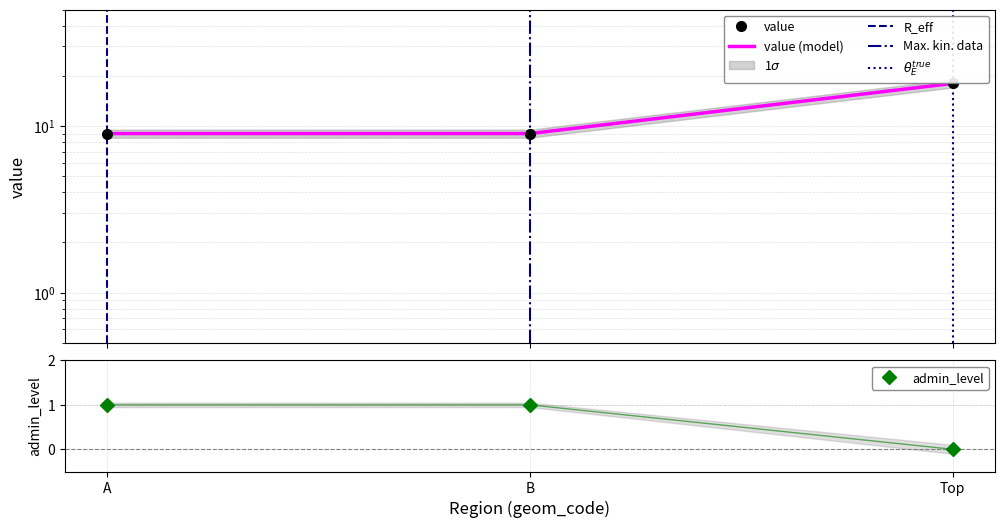

At which category does the chart reach its peak across all series?

Top